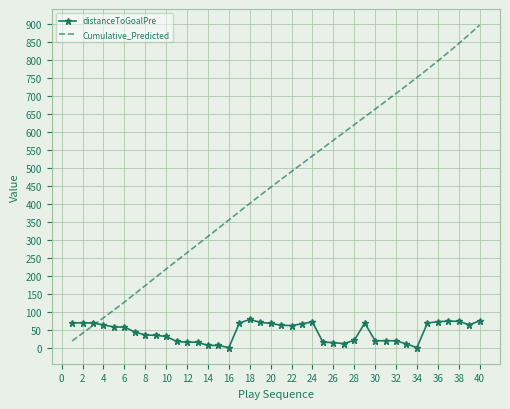

What is the lowest value of the Cumulative_Predicted series?

20.4